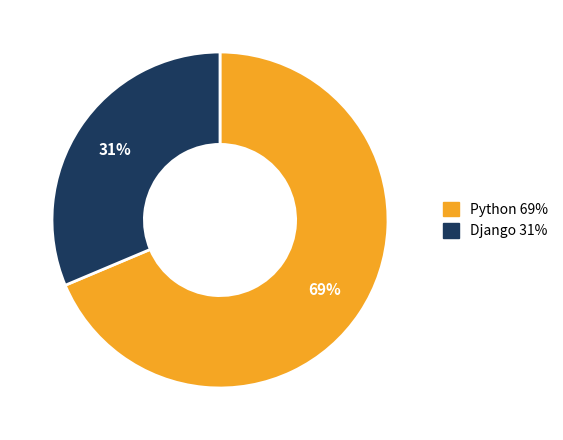

Do Django and Python together represent more than half of the pie?

Yes